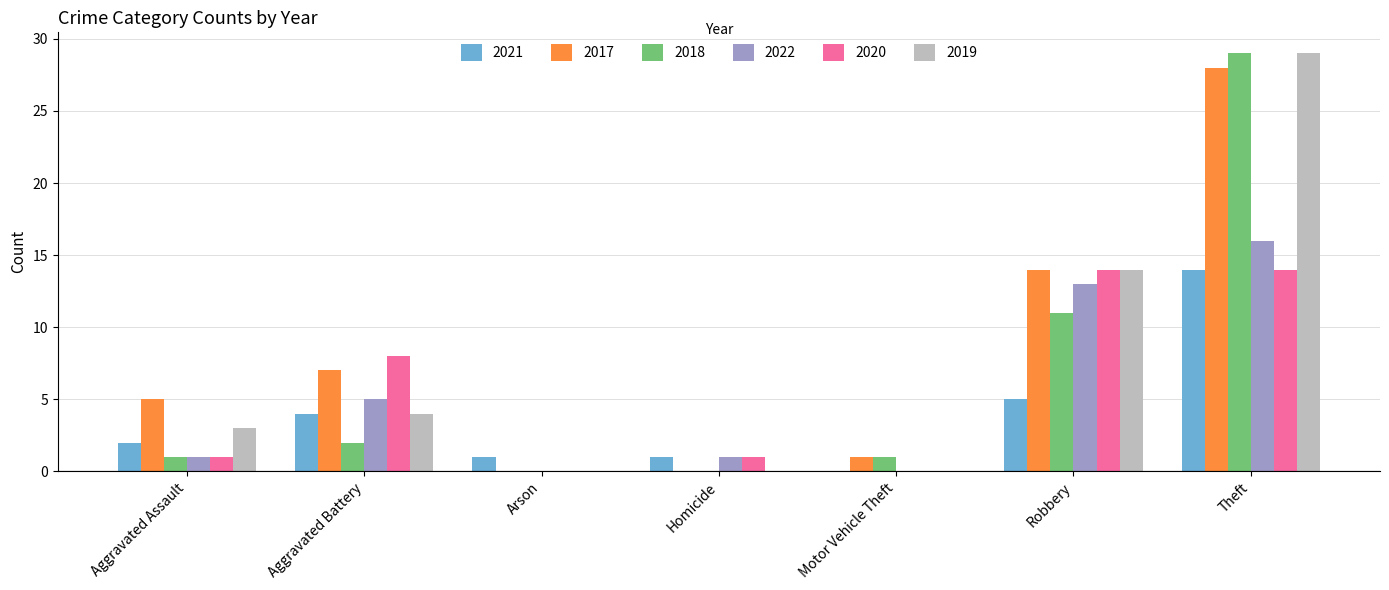

Which series has the largest total across all categories?

2017